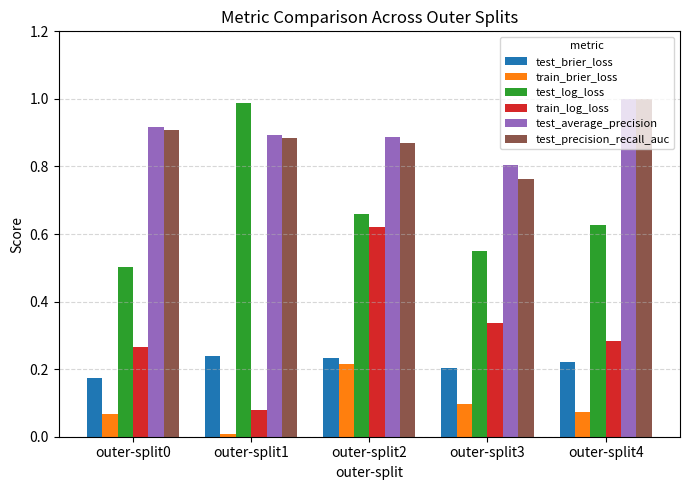

What is the difference between the maximum and minimum values in the test_log_loss series?

0.5